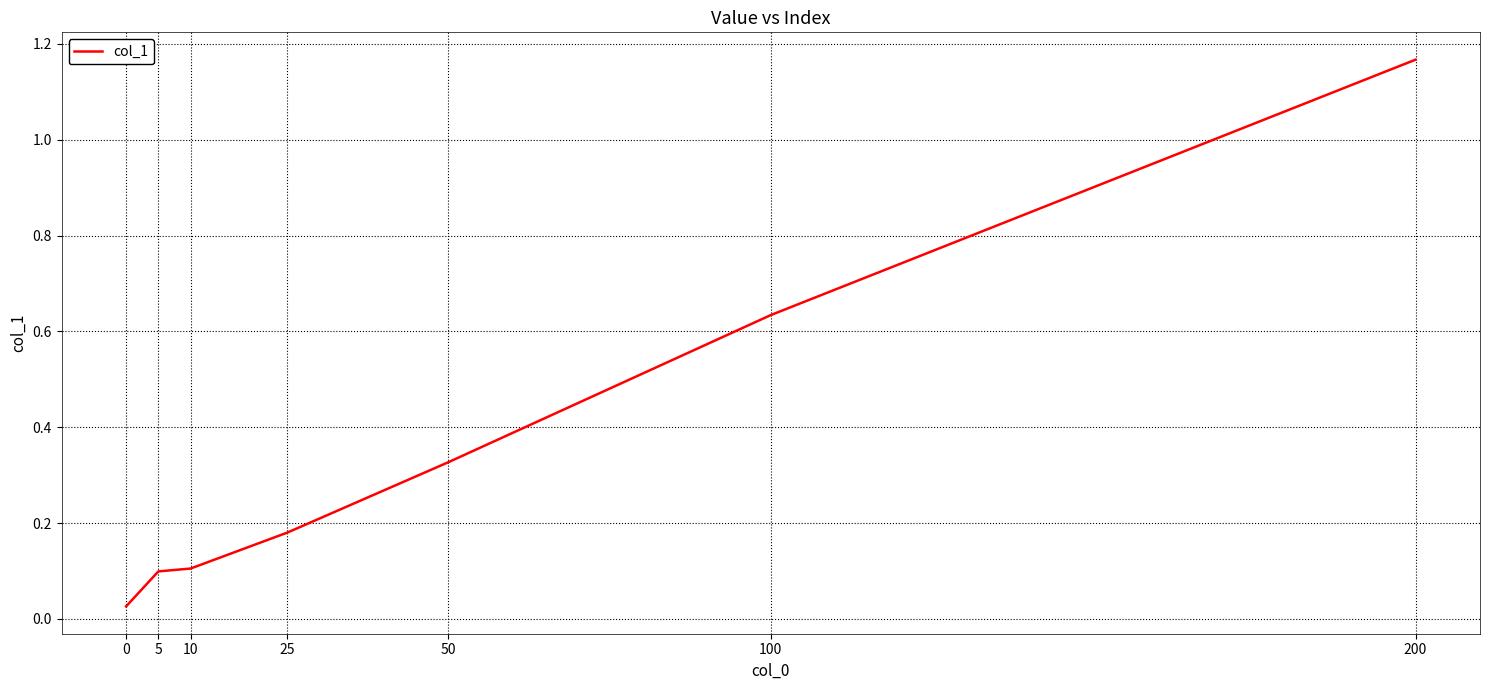

True or false: the data shows 1.0 at 100.

False